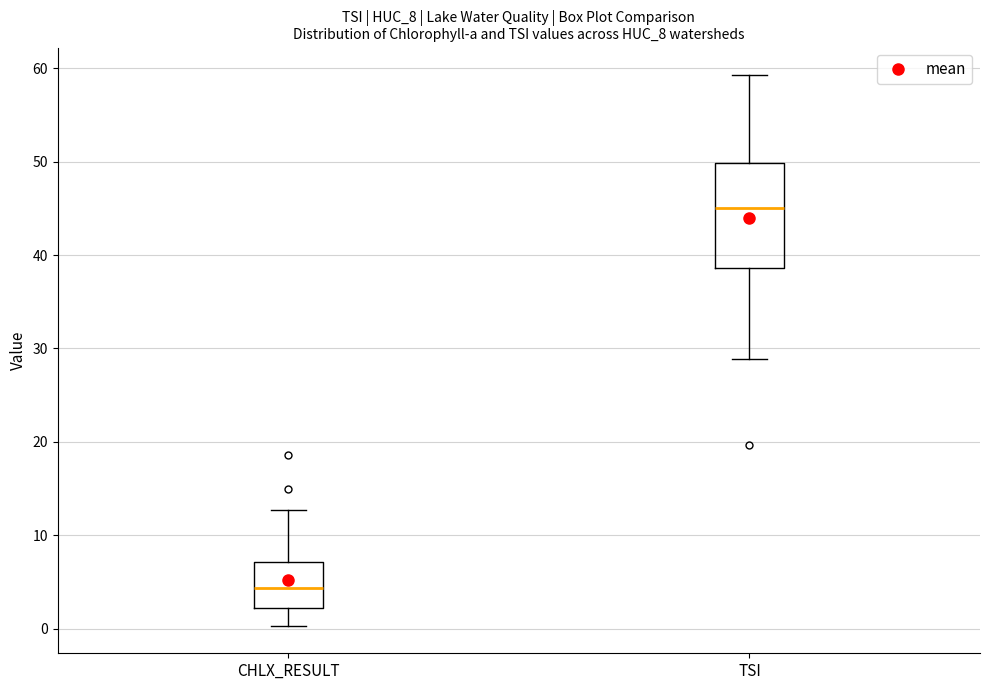

Reading left to right, read every box against the y-axis: the position of its median line, the range the box covers, and the ends of its whiskers. The values are not printed on the chart, so give them approximately, as read against the axis.

CHLX_RESULT: median 4, box 2 to 7, whiskers 0 to 13
TSI: median 45, box 39 to 50, whiskers 29 to 59